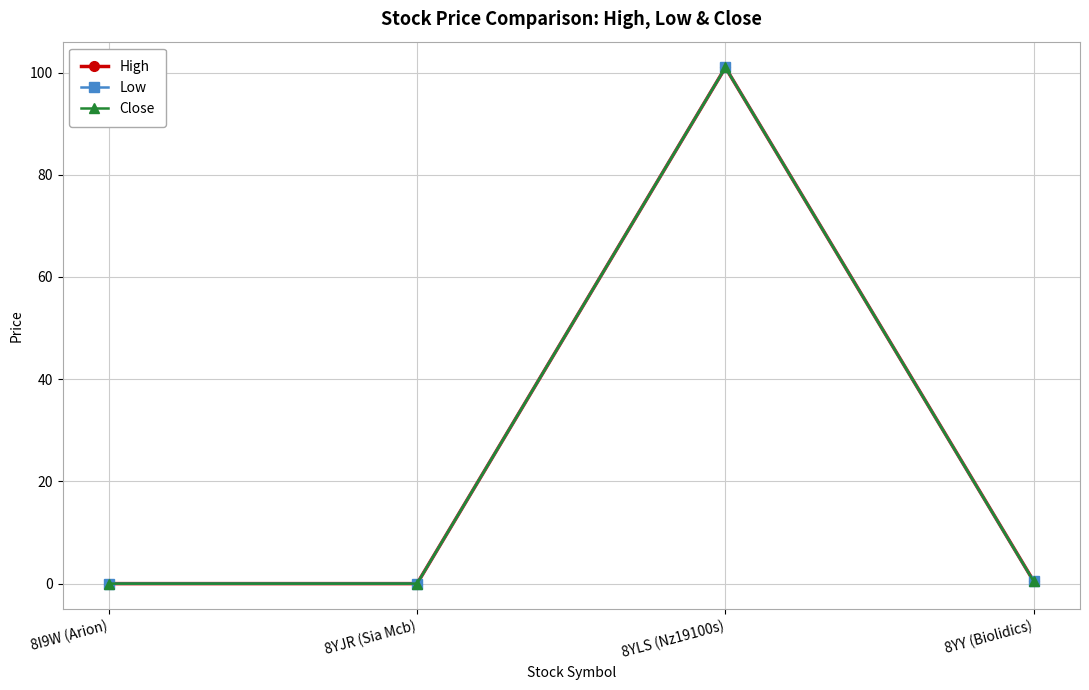

Does the chart display data point markers on the line(s)?

Yes